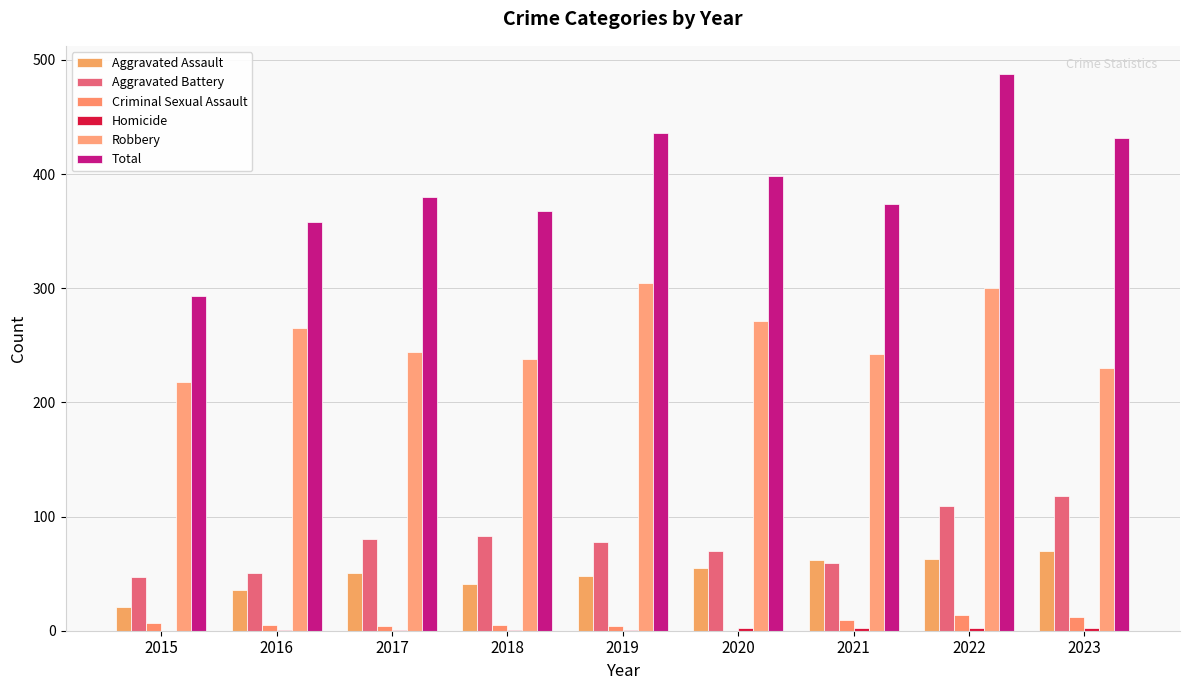

What is the difference between the Total values at 2018 and 2017?

12